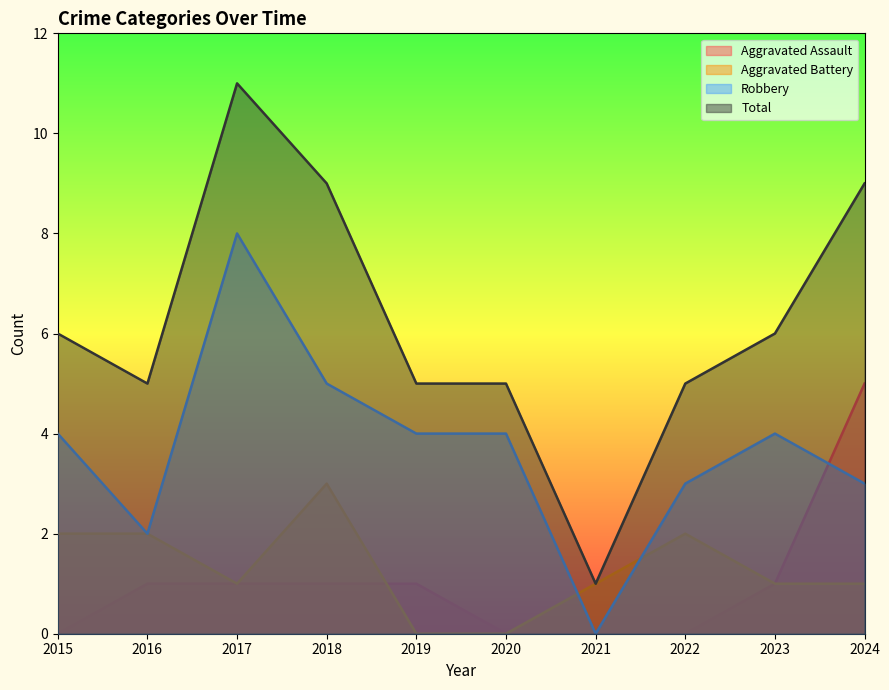

What is the value of the Aggravated Assault point at the 10th from the left?

5